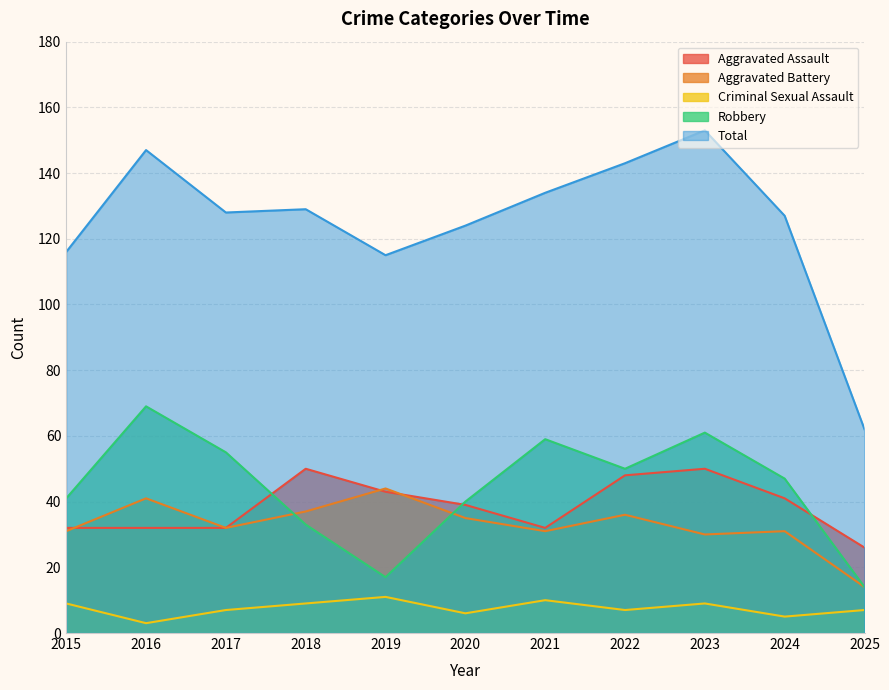

At which category is the sum across all series the highest?

2023